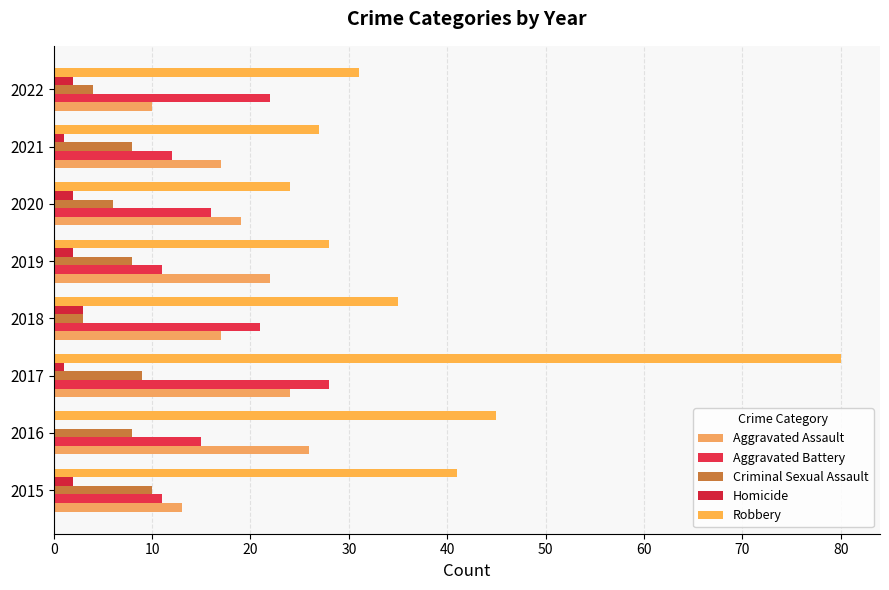

Which series has the largest total across all categories?

Robbery